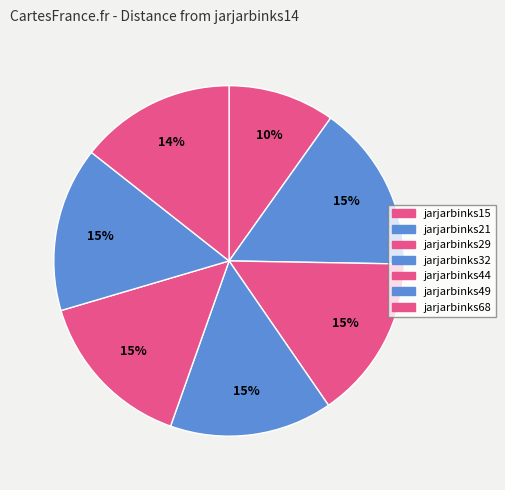

Between jarjarbinks21 and jarjarbinks29, which is larger?

jarjarbinks21